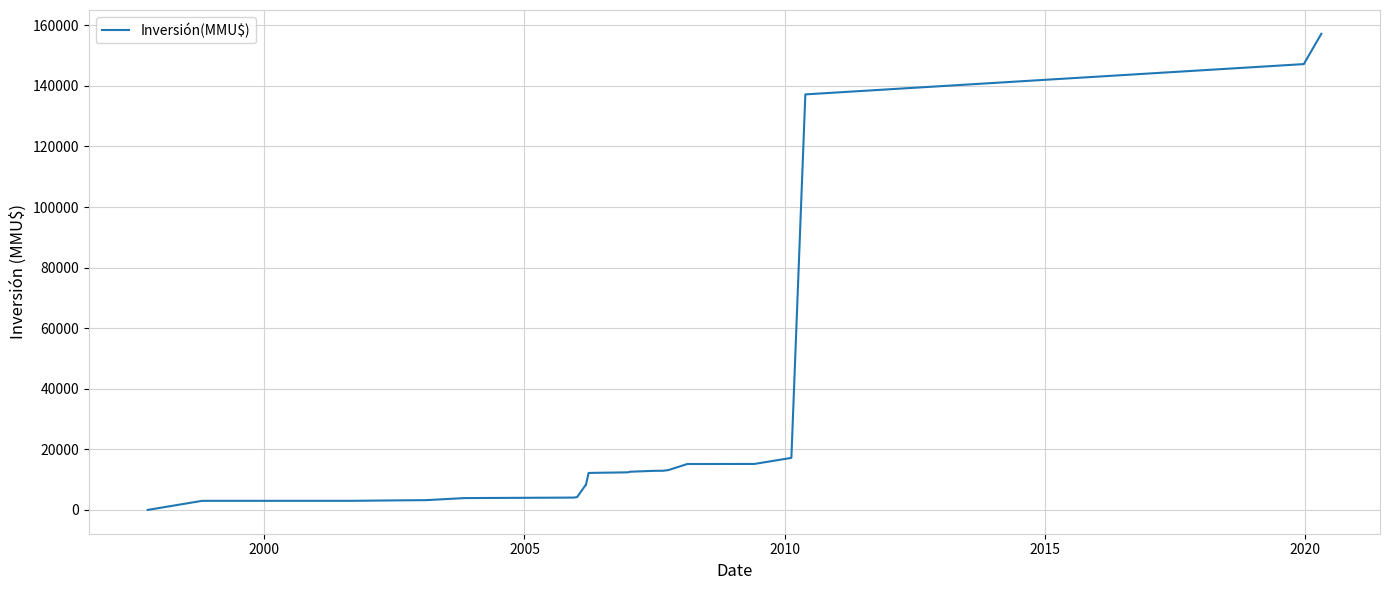

Is this an area chart (filled region under the line)?

No